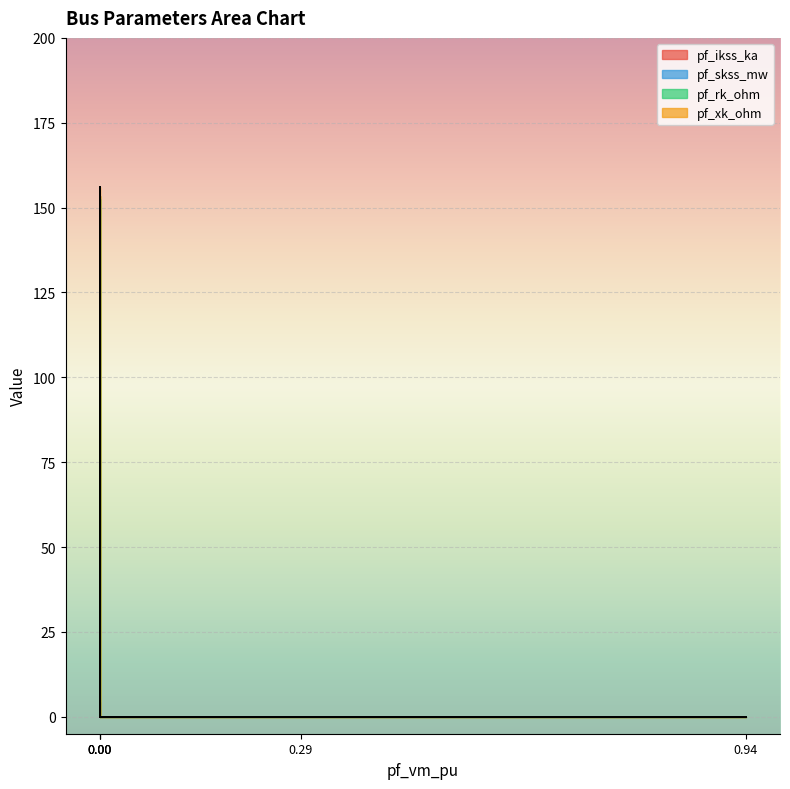

Which series has the widest spread of values?

pf_skss_mw